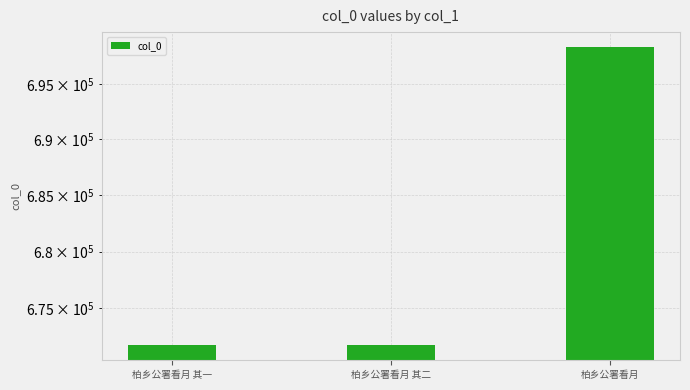

What is the ratio of the value at 柏乡公署看月 其二 to the value at 柏乡公署看月 其一?

1.0